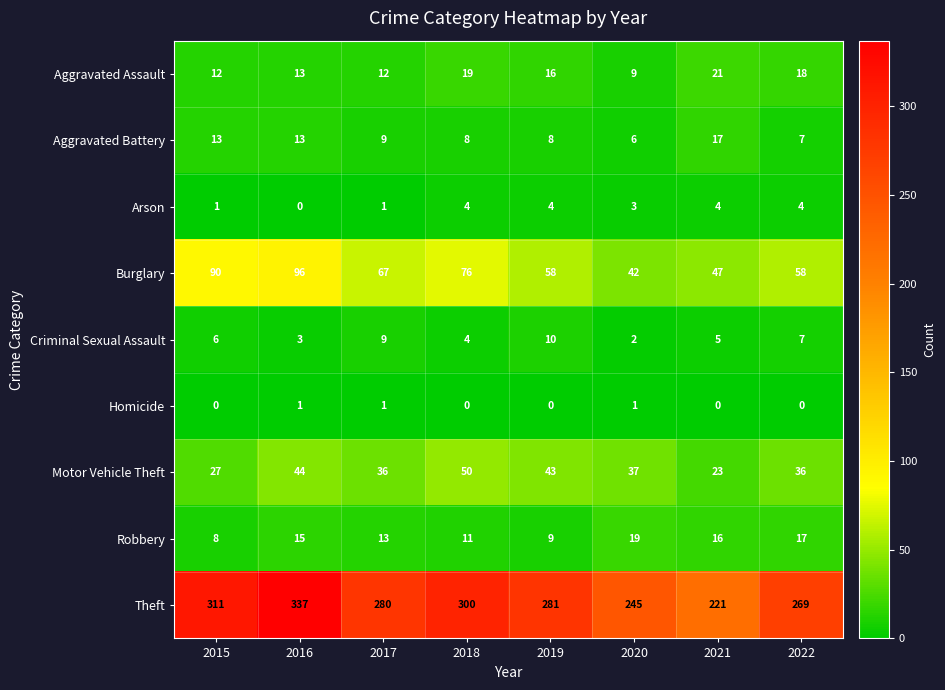

Rank the series by their maximum value, from lowest to highest.

Homicide, Arson, Criminal Sexual Assault, Aggravated Battery, Robbery, Aggravated Assault, Motor Vehicle Theft, Burglary, Theft